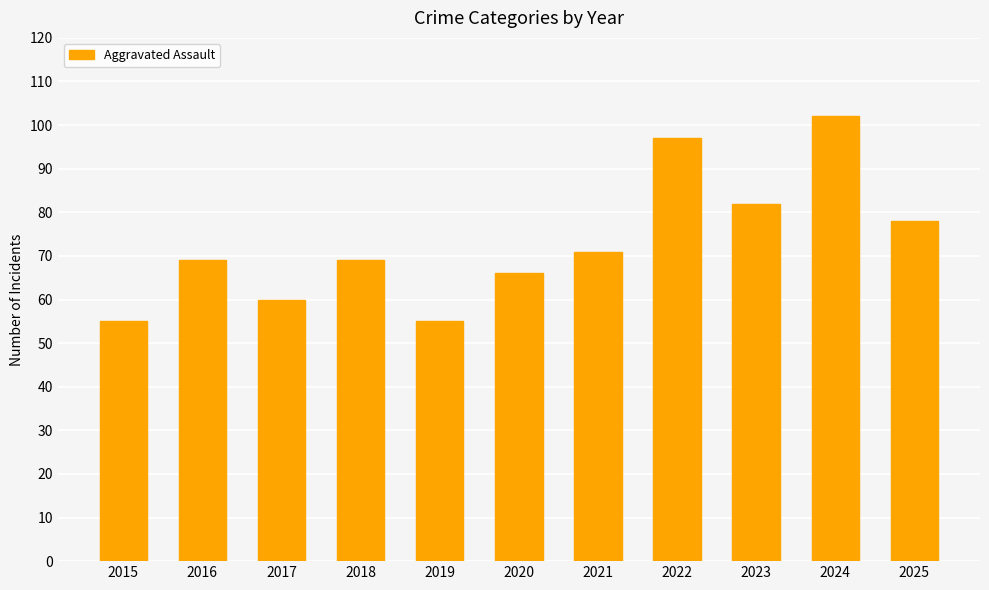

Reading right to left, what are all the values shown in this chart?

78	102	82	97	71	66	55	69	60	69	55